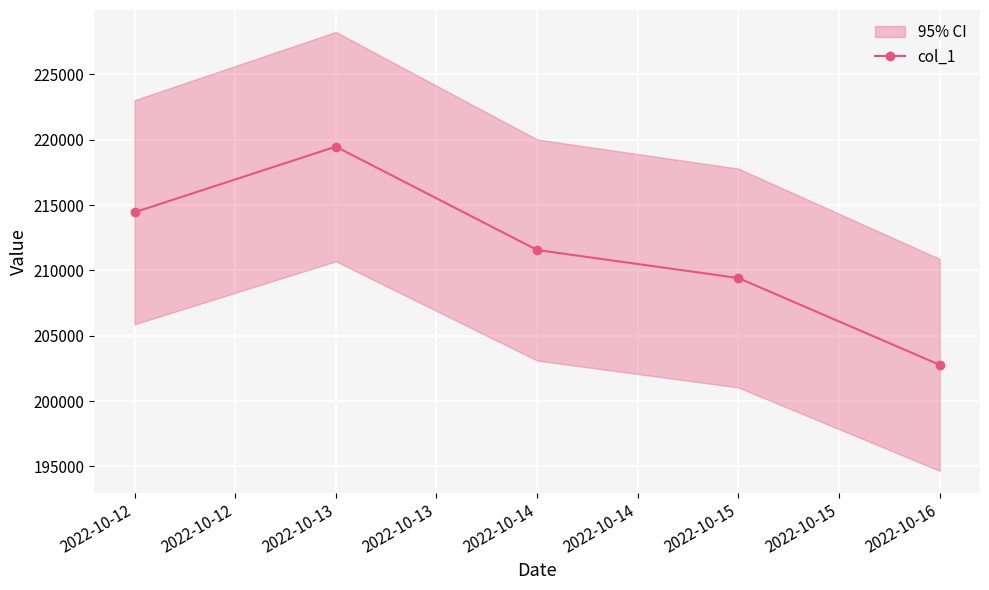

At which label does col_1 reach its peak?

2022-10-13